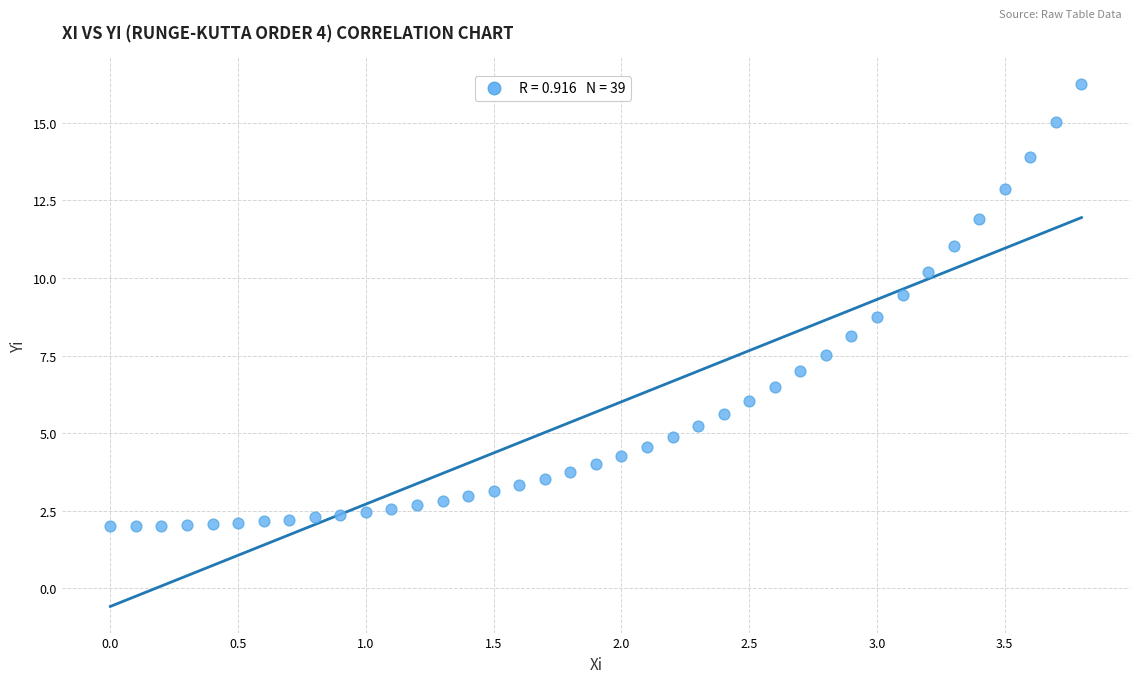

What Y value in the scatter plot is closest to 9?

8.8